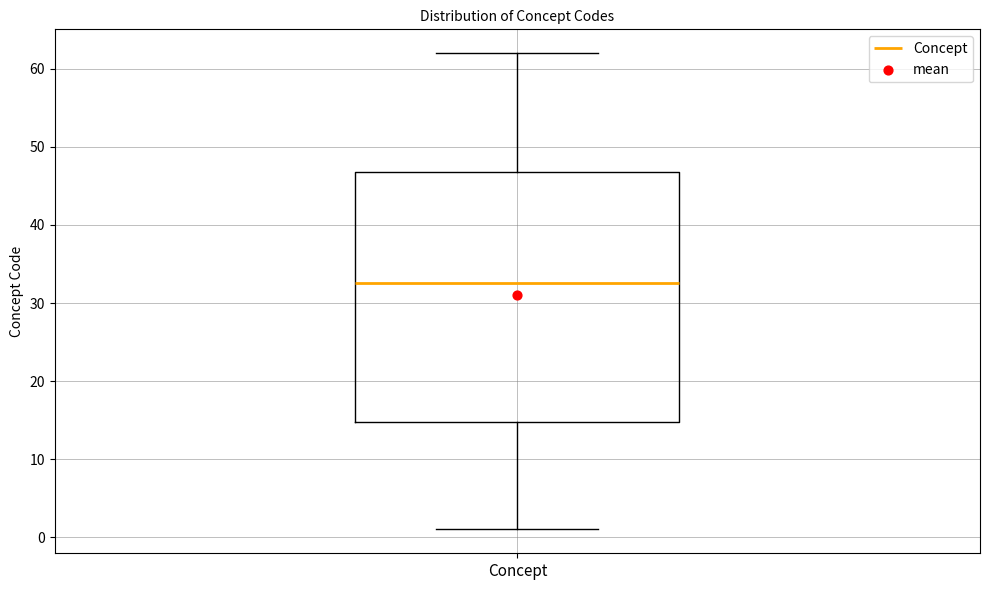

Transcribe this box plot: give where the median line is, the range the box spans, and where the two whiskers end, as read against the y-axis. The values are not printed on the chart, so give them approximately, as read against the axis.

median 33, box 15 to 47, whiskers 1 to 62